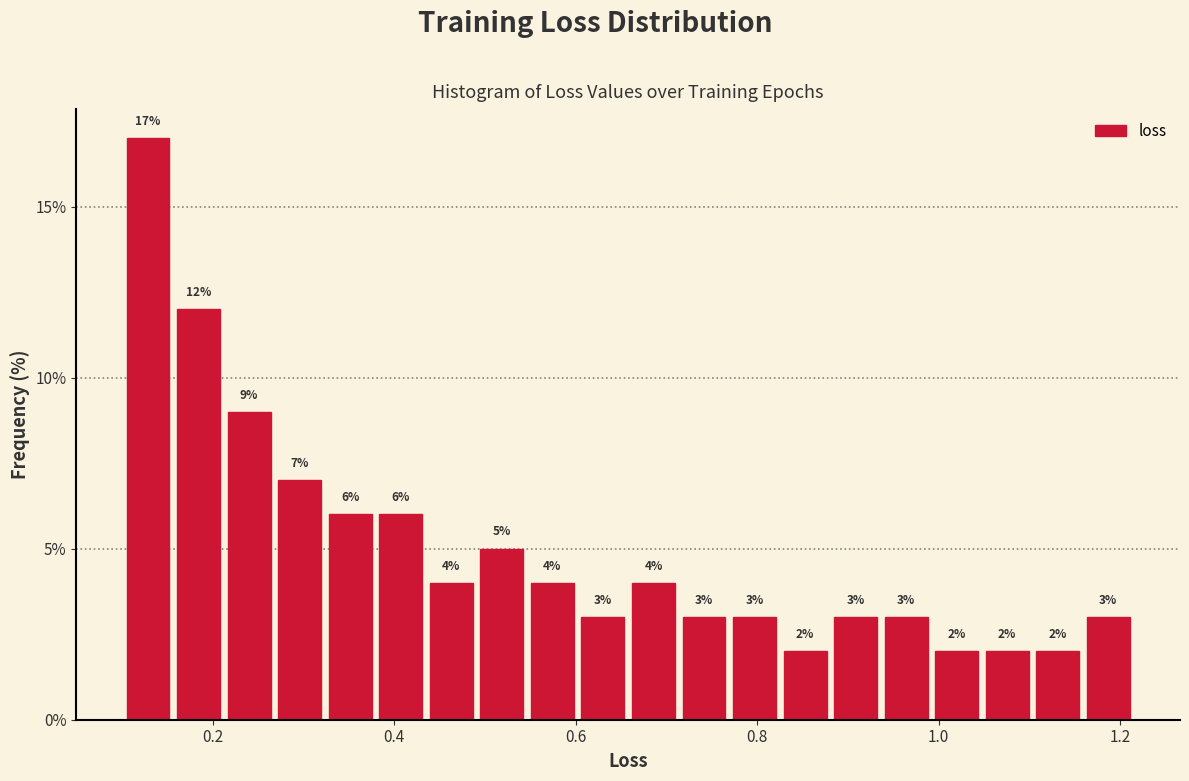

Around what value on the x-axis is the tallest bar? Give the approximate position of its centre, as read against the axis.

0.12